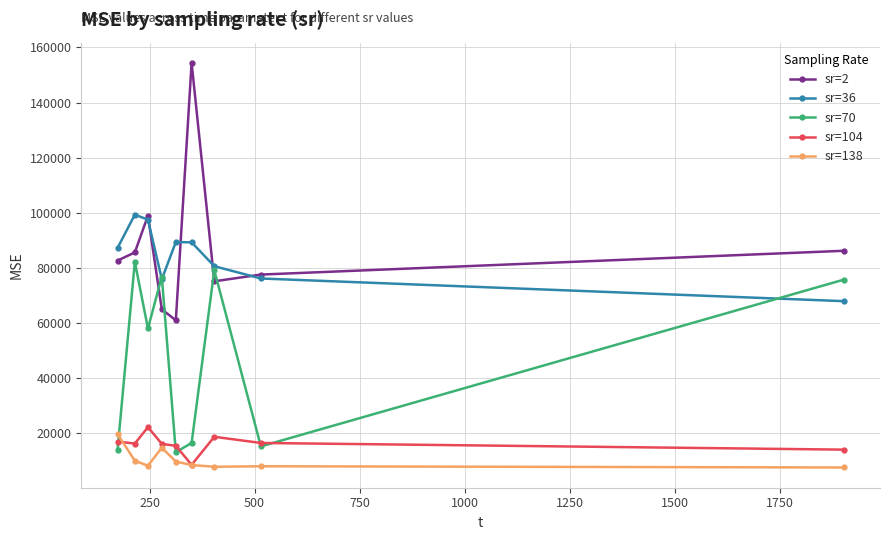

Which series has the largest range (max minus min)?

sr=2